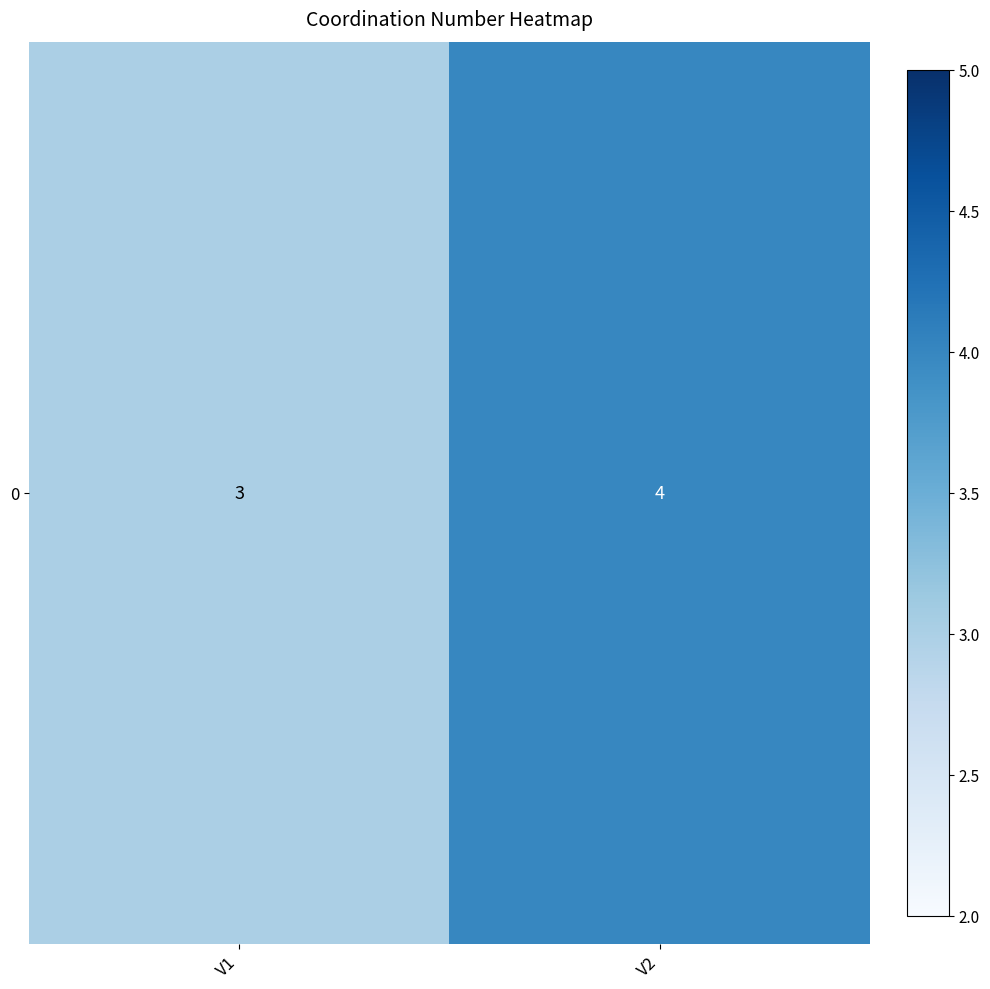

What is the average value?

4